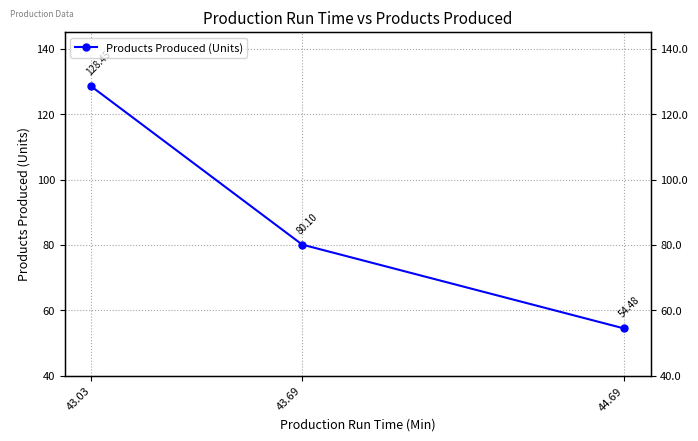

Reading left to right, extract all data points from this chart.

54.5	80.1	128.4